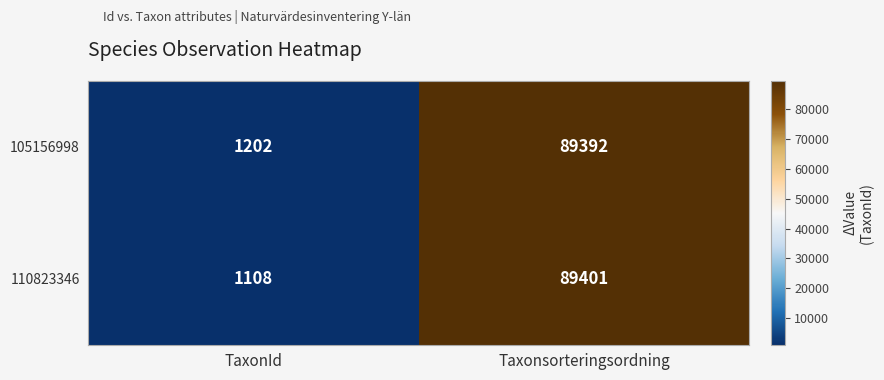

At how many categories does at least one series exceed 18601?

1